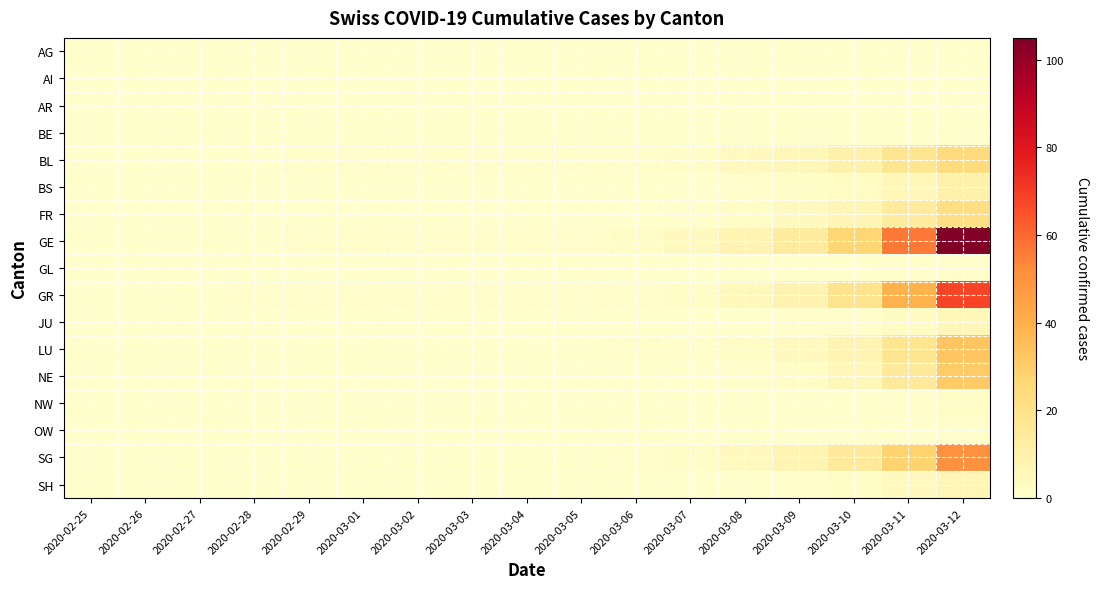

Reading left to right, extract all data points from this chart.

AG: 2020-02-25=0	2020-02-26=0	2020-02-27=0	2020-02-28=0	2020-02-29=0	2020-03-01=0	2020-03-02=0	2020-03-03=0	2020-03-04=0	2020-03-05=0	2020-03-06=0	2020-03-07=0	2020-03-08=0	2020-03-09=0	2020-03-10=0	2020-03-11=0	2020-03-12=0
AI: 2020-02-25=0	2020-02-26=0	2020-02-27=0	2020-02-28=0	2020-02-29=0	2020-03-01=0	2020-03-02=0	2020-03-03=0	2020-03-04=0	2020-03-05=0	2020-03-06=0	2020-03-07=0	2020-03-08=0	2020-03-09=0	2020-03-10=0	2020-03-11=0	2020-03-12=0
AR: 2020-02-25=0	2020-02-26=0	2020-02-27=0	2020-02-28=0	2020-02-29=0	2020-03-01=0	2020-03-02=0	2020-03-03=0	2020-03-04=0	2020-03-05=0	2020-03-06=0	2020-03-07=0	2020-03-08=0	2020-03-09=0	2020-03-10=0	2020-03-11=0	2020-03-12=0
BE: 2020-02-25=0	2020-02-26=0	2020-02-27=0	2020-02-28=0	2020-02-29=0	2020-03-01=0	2020-03-02=0	2020-03-03=0	2020-03-04=0	2020-03-05=0	2020-03-06=0	2020-03-07=0	2020-03-08=0	2020-03-09=0	2020-03-10=0	2020-03-11=0	2020-03-12=0
BL: 2020-02-25=0	2020-02-26=0	2020-02-27=0	2020-02-28=0	2020-02-29=1	2020-03-01=1	2020-03-02=1	2020-03-03=1	2020-03-04=1	2020-03-05=1	2020-03-06=1	2020-03-07=2	2020-03-08=4	2020-03-09=6	2020-03-10=10	2020-03-11=18	2020-03-12=24
BS: 2020-02-25=0	2020-02-26=0	2020-02-27=0	2020-02-28=0	2020-02-29=0	2020-03-01=0	2020-03-02=0	2020-03-03=0	2020-03-04=0	2020-03-05=0	2020-03-06=0	2020-03-07=0	2020-03-08=1	2020-03-09=2	2020-03-10=3	2020-03-11=6	2020-03-12=10
FR: 2020-02-25=0	2020-02-26=0	2020-02-27=0	2020-02-28=0	2020-02-29=0	2020-03-01=0	2020-03-02=0	2020-03-03=0	2020-03-04=0	2020-03-05=0	2020-03-06=0	2020-03-07=1	2020-03-08=2	2020-03-09=4	2020-03-10=7	2020-03-11=14	2020-03-12=22
GE: 2020-02-25=0	2020-02-26=0	2020-02-27=0	2020-02-28=0	2020-02-29=1	2020-03-01=1	2020-03-02=1	2020-03-03=1	2020-03-04=1	2020-03-05=1	2020-03-06=2	2020-03-07=4	2020-03-08=8	2020-03-09=14	2020-03-10=27	2020-03-11=57	2020-03-12=105
GL: 2020-02-25=0	2020-02-26=0	2020-02-27=0	2020-02-28=0	2020-02-29=0	2020-03-01=0	2020-03-02=0	2020-03-03=0	2020-03-04=0	2020-03-05=0	2020-03-06=0	2020-03-07=0	2020-03-08=0	2020-03-09=0	2020-03-10=0	2020-03-11=1	2020-03-12=1
GR: 2020-02-25=0	2020-02-26=0	2020-02-27=0	2020-02-28=1	2020-02-29=1	2020-03-01=1	2020-03-02=1	2020-03-03=1	2020-03-04=1	2020-03-05=1	2020-03-06=1	2020-03-07=2	2020-03-08=5	2020-03-09=9	2020-03-10=19	2020-03-11=39	2020-03-12=68
JU: 2020-02-25=0	2020-02-26=0	2020-02-27=0	2020-02-28=0	2020-02-29=0	2020-03-01=0	2020-03-02=0	2020-03-03=0	2020-03-04=0	2020-03-05=0	2020-03-06=0	2020-03-07=0	2020-03-08=0	2020-03-09=1	2020-03-10=1	2020-03-11=3	2020-03-12=6
LU: 2020-02-25=0	2020-02-26=0	2020-02-27=0	2020-02-28=0	2020-02-29=0	2020-03-01=0	2020-03-02=0	2020-03-03=0	2020-03-04=0	2020-03-05=0	2020-03-06=1	2020-03-07=1	2020-03-08=2	2020-03-09=4	2020-03-10=8	2020-03-11=18	2020-03-12=33
NE: 2020-02-25=0	2020-02-26=0	2020-02-27=0	2020-02-28=0	2020-02-29=0	2020-03-01=0	2020-03-02=0	2020-03-03=0	2020-03-04=0	2020-03-05=0	2020-03-06=0	2020-03-07=0	2020-03-08=1	2020-03-09=2	2020-03-10=6	2020-03-11=15	2020-03-12=31
NW: 2020-02-25=0	2020-02-26=0	2020-02-27=0	2020-02-28=0	2020-02-29=0	2020-03-01=0	2020-03-02=0	2020-03-03=0	2020-03-04=0	2020-03-05=0	2020-03-06=0	2020-03-07=0	2020-03-08=0	2020-03-09=0	2020-03-10=0	2020-03-11=1	2020-03-12=2
OW: 2020-02-25=0	2020-02-26=0	2020-02-27=0	2020-02-28=0	2020-02-29=0	2020-03-01=0	2020-03-02=0	2020-03-03=0	2020-03-04=0	2020-03-05=0	2020-03-06=0	2020-03-07=0	2020-03-08=0	2020-03-09=0	2020-03-10=0	2020-03-11=0	2020-03-12=1
SG: 2020-02-25=0	2020-02-26=0	2020-02-27=0	2020-02-28=0	2020-02-29=0	2020-03-01=0	2020-03-02=0	2020-03-03=0	2020-03-04=0	2020-03-05=0	2020-03-06=1	2020-03-07=2	2020-03-08=4	2020-03-09=8	2020-03-10=15	2020-03-11=28	2020-03-12=51
SH: 2020-02-25=0	2020-02-26=0	2020-02-27=0	2020-02-28=0	2020-02-29=0	2020-03-01=0	2020-03-02=0	2020-03-03=0	2020-03-04=0	2020-03-05=0	2020-03-06=0	2020-03-07=0	2020-03-08=0	2020-03-09=1	2020-03-10=2	2020-03-11=4	2020-03-12=7